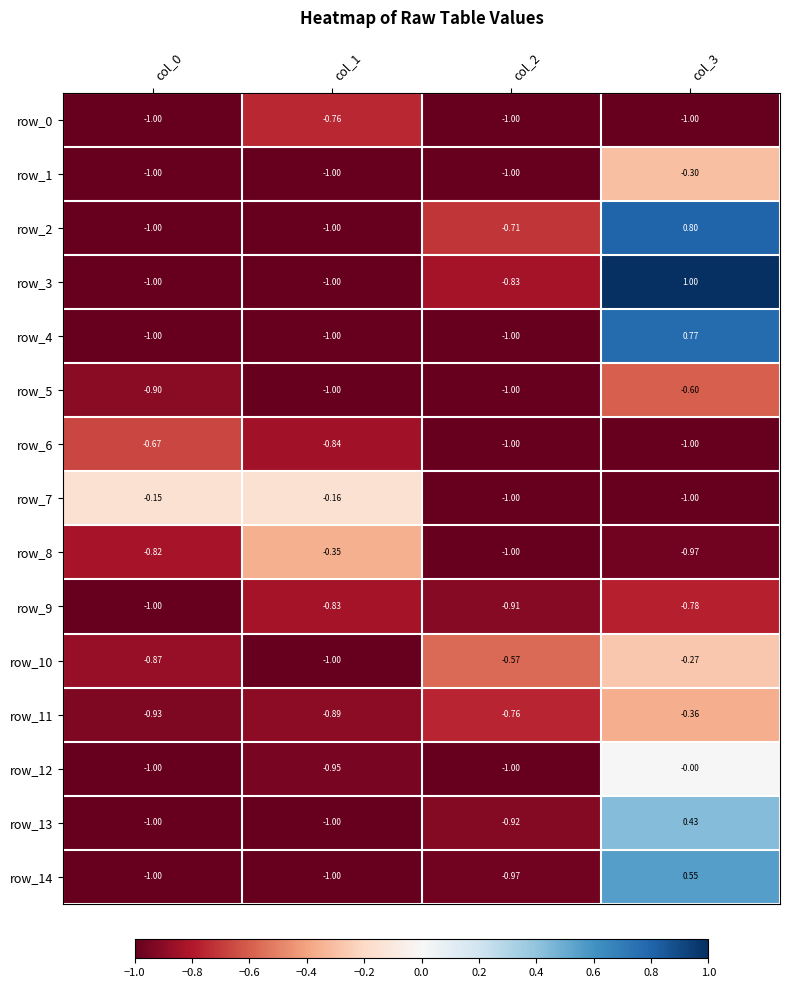

What is the sum of the row_9 values at col_2 and col_1?

-1.7